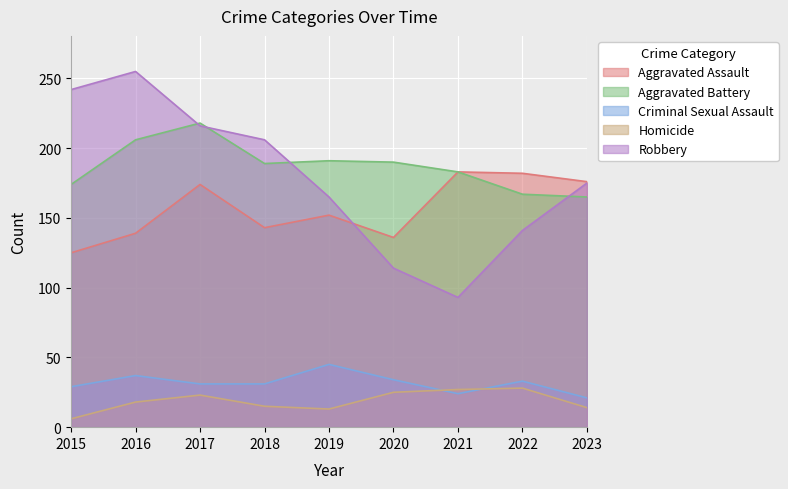

The Homicide series shows 44 at 2021. True or false?

False